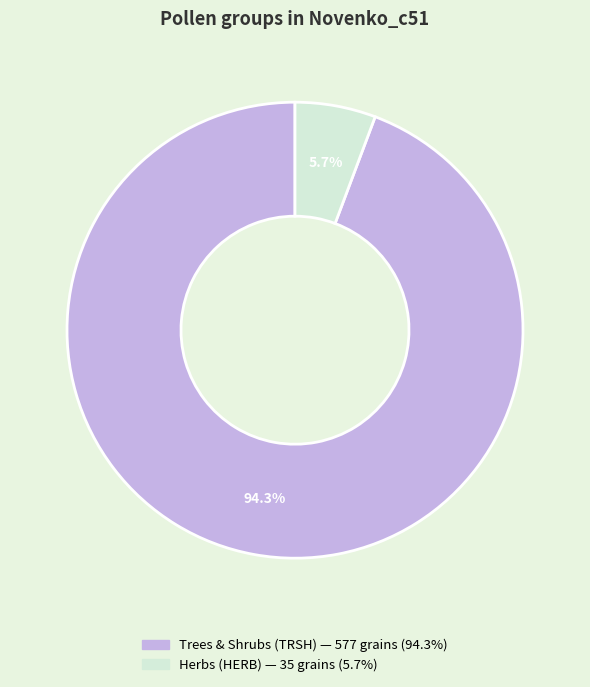

To the nearest percent, what is the difference between the largest and smallest slice percentages?

89%